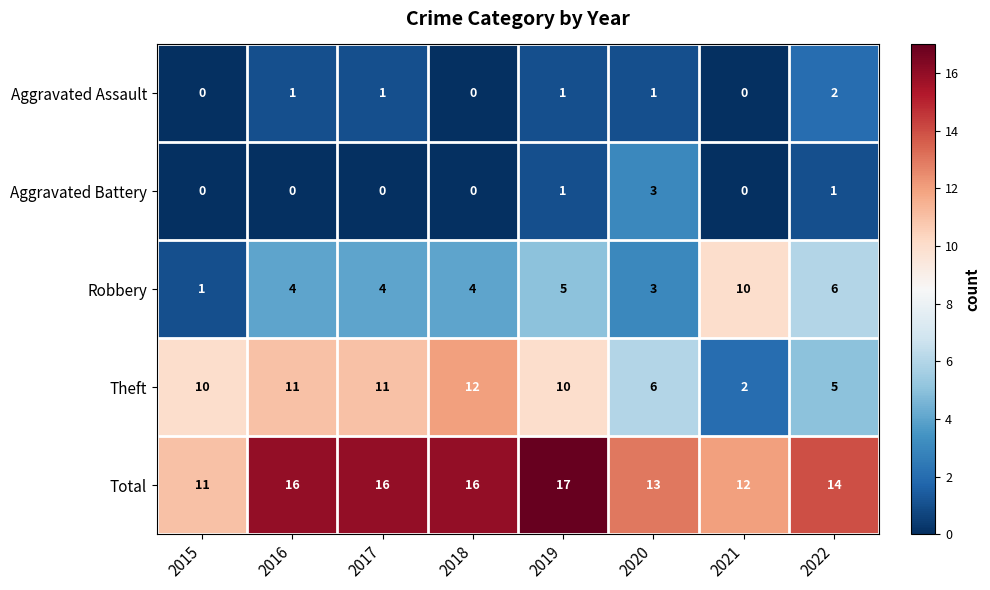

What is the difference between the highest and lowest values at 2022?

13